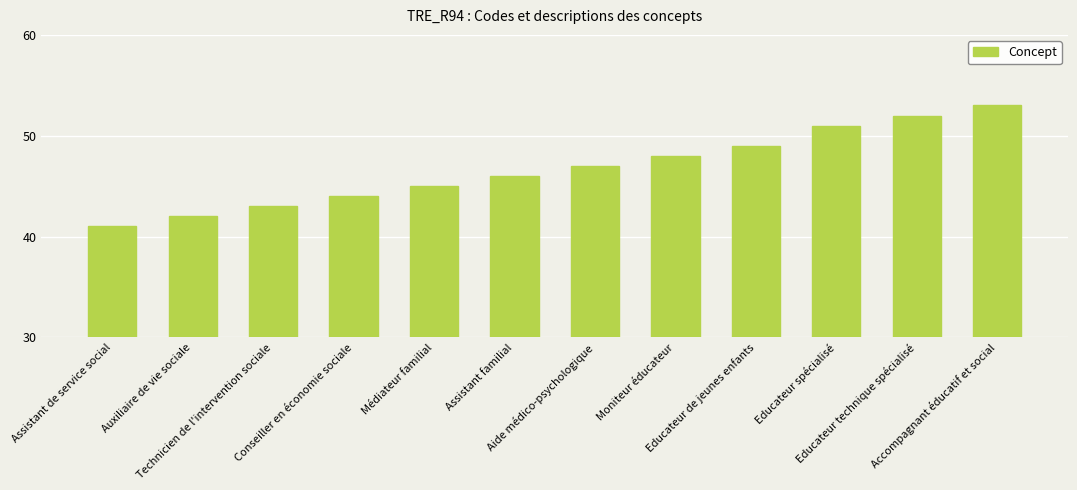

What is the ratio of the value at Educateur technique spécialisé to the value at Aide médico-psychologique?

1.1